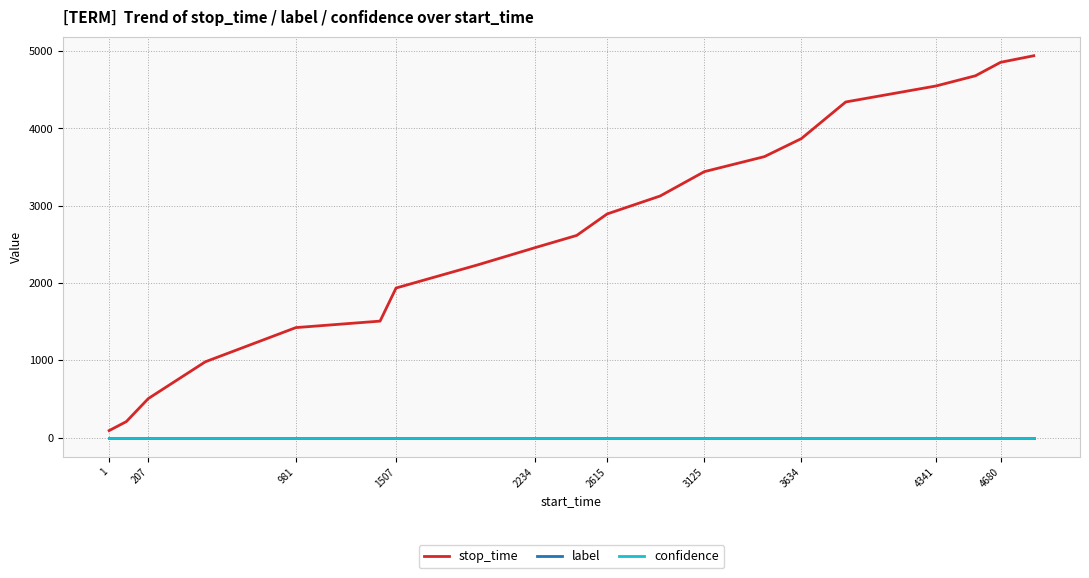

Which series has the largest range (max minus min)?

stop_time